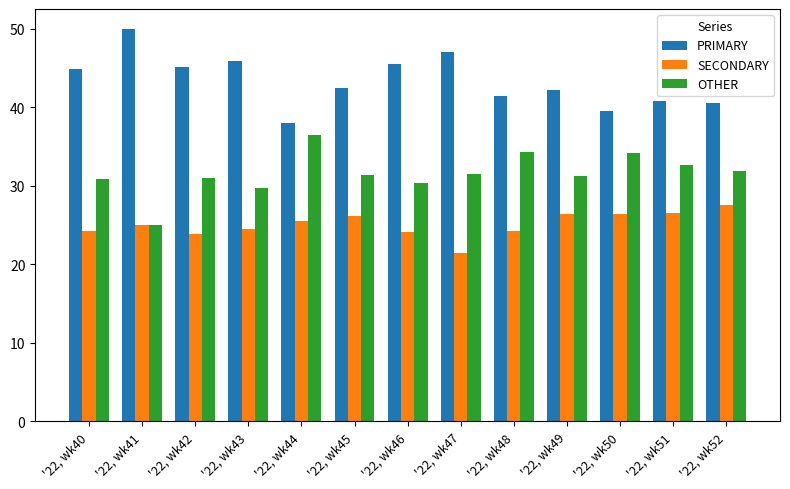

Rank the series by their average value, from highest to lowest.

PRIMARY, OTHER, SECONDARY